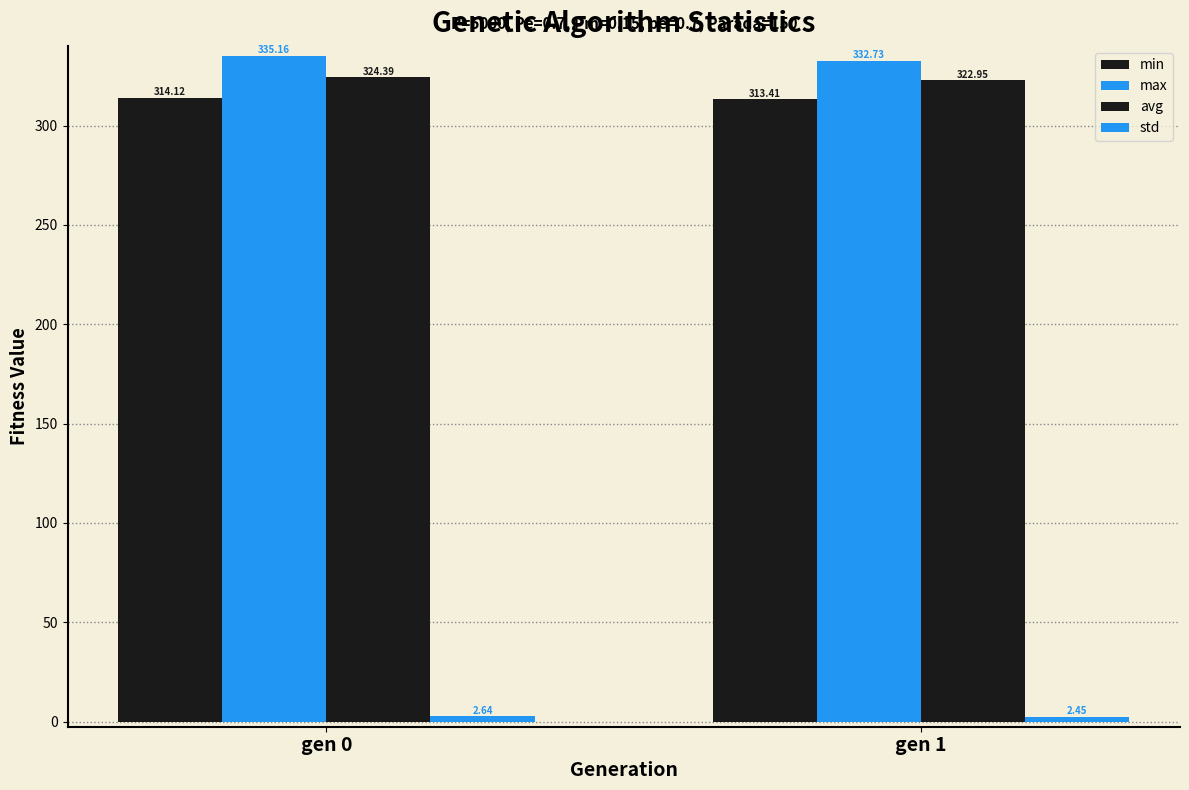

At how many categories does at least one series exceed 158?

2